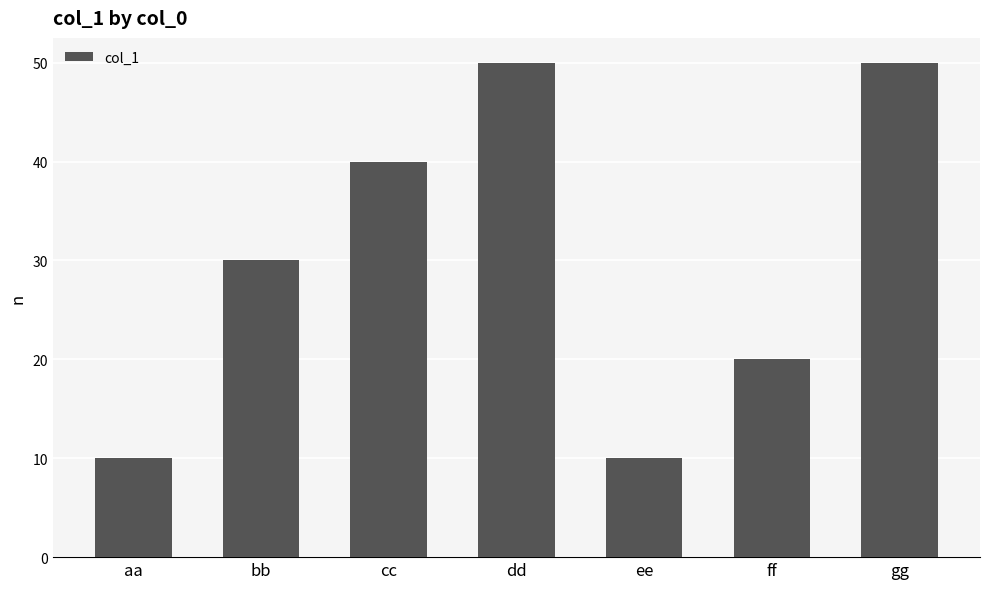

Are the bars grouped side by side (vs. stacked)?

No